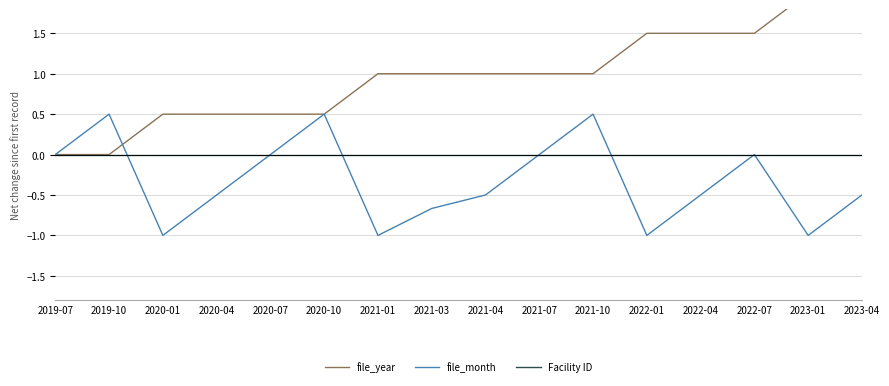

Between which two adjacent categories do file_year and file_month first intersect?

2019-10 and 2020-01